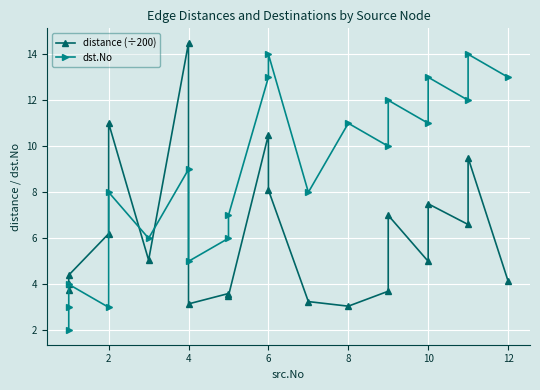

What is the sum of all distance (÷200) values?

127.5